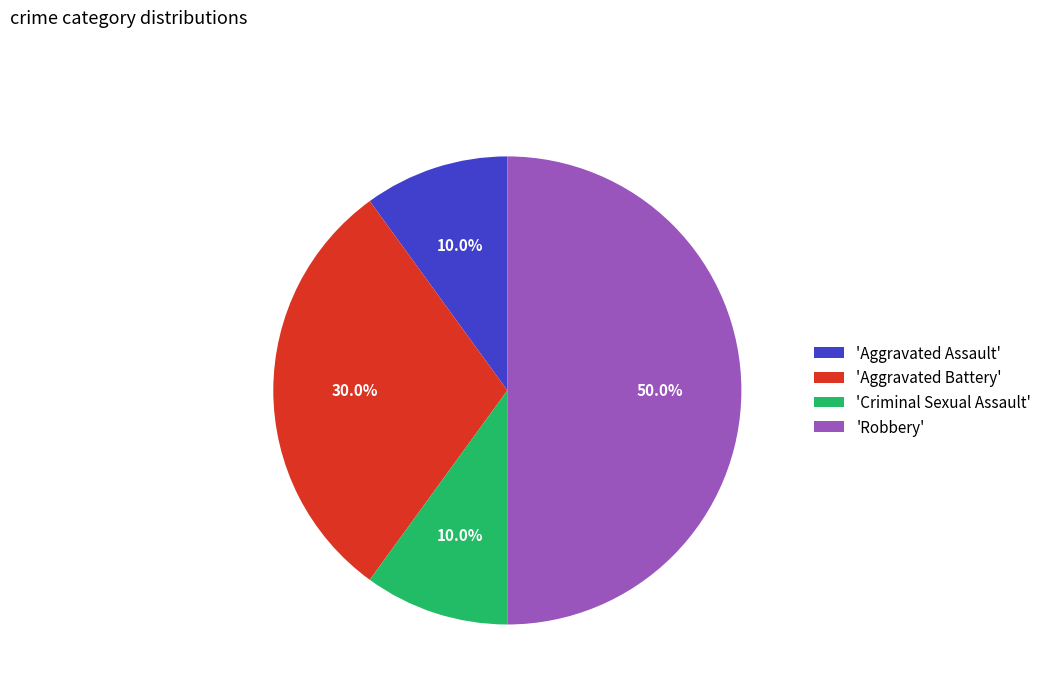

What is the largest slice in the pie chart?

'Robbery'